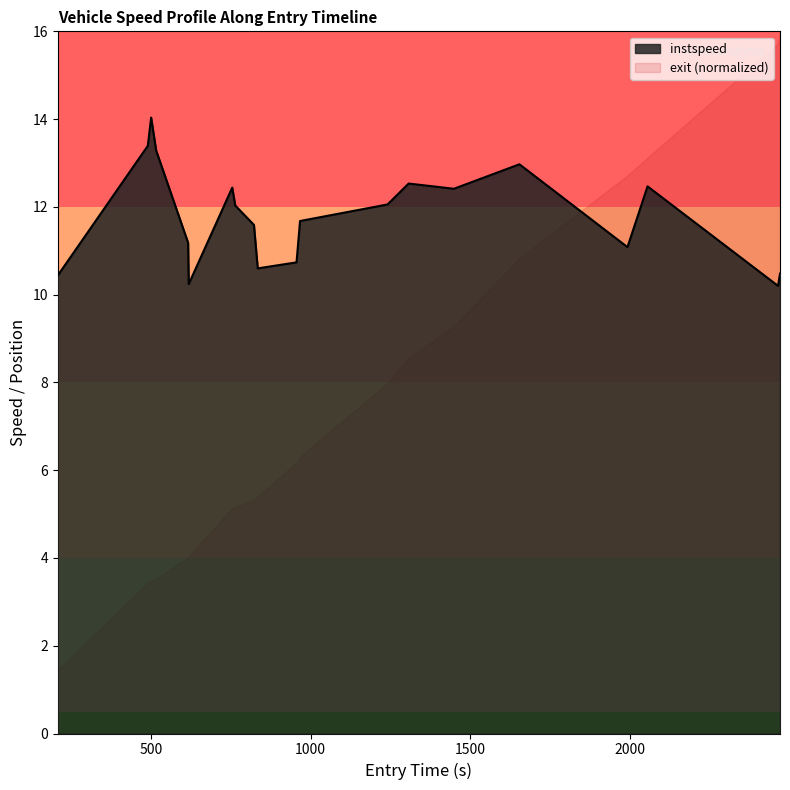

The value at 617.7048206353915 is 10.2. True or false?

True